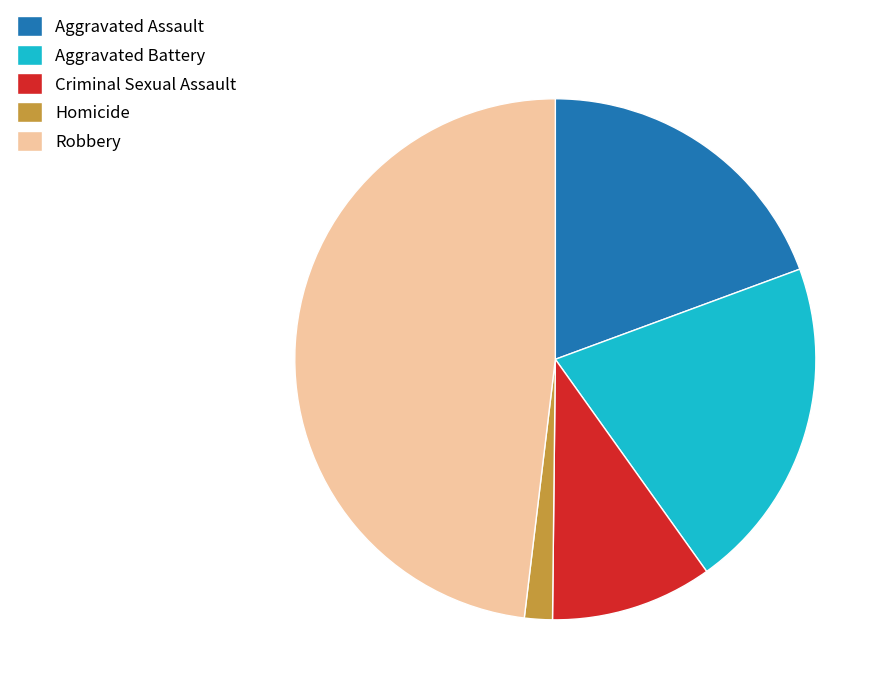

True or false: Aggravated Battery accounts for 21% of the total.

True